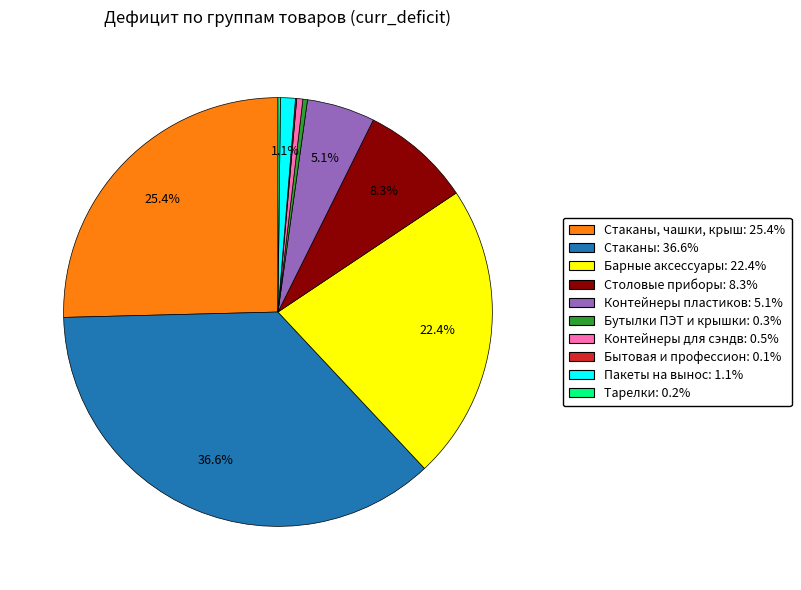

Does any single category account for the majority?

No